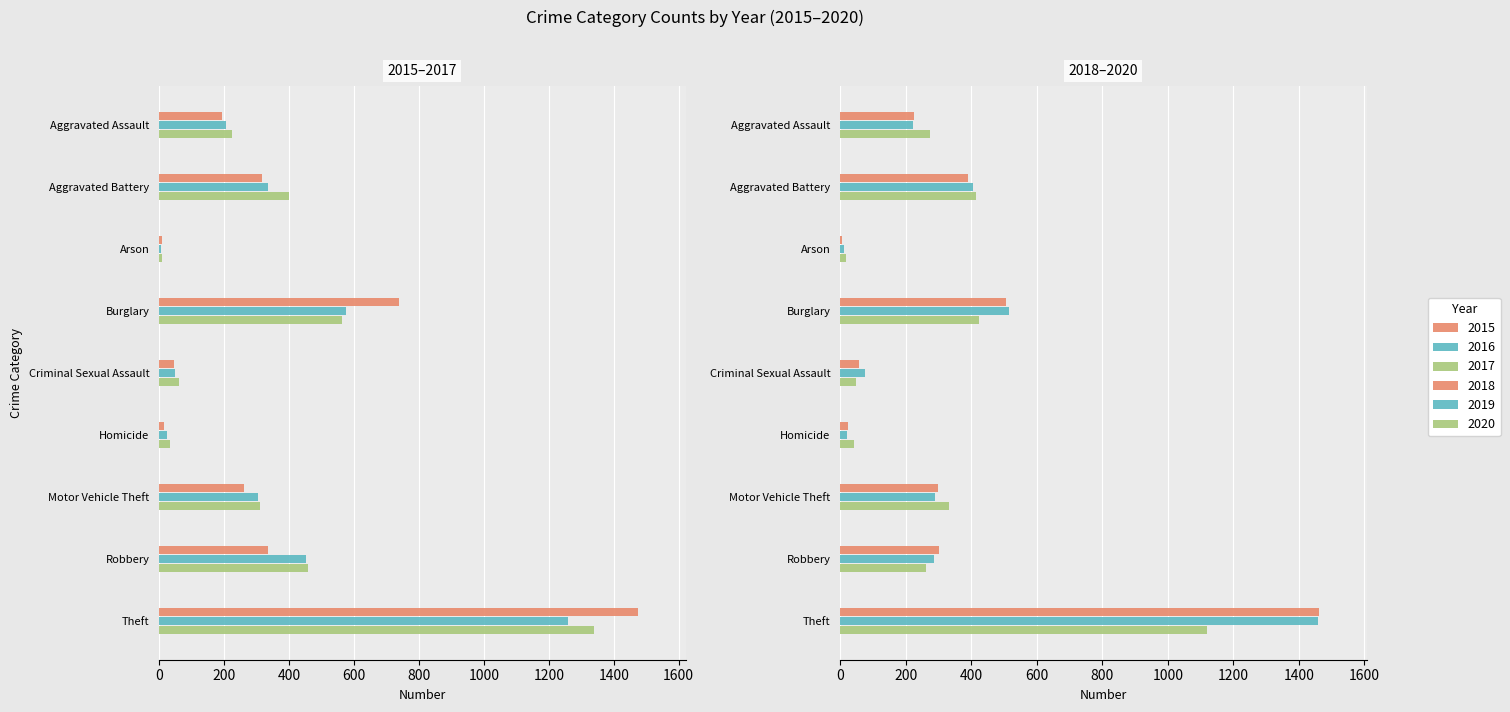

Are the bars grouped side by side (vs. stacked)?

Yes